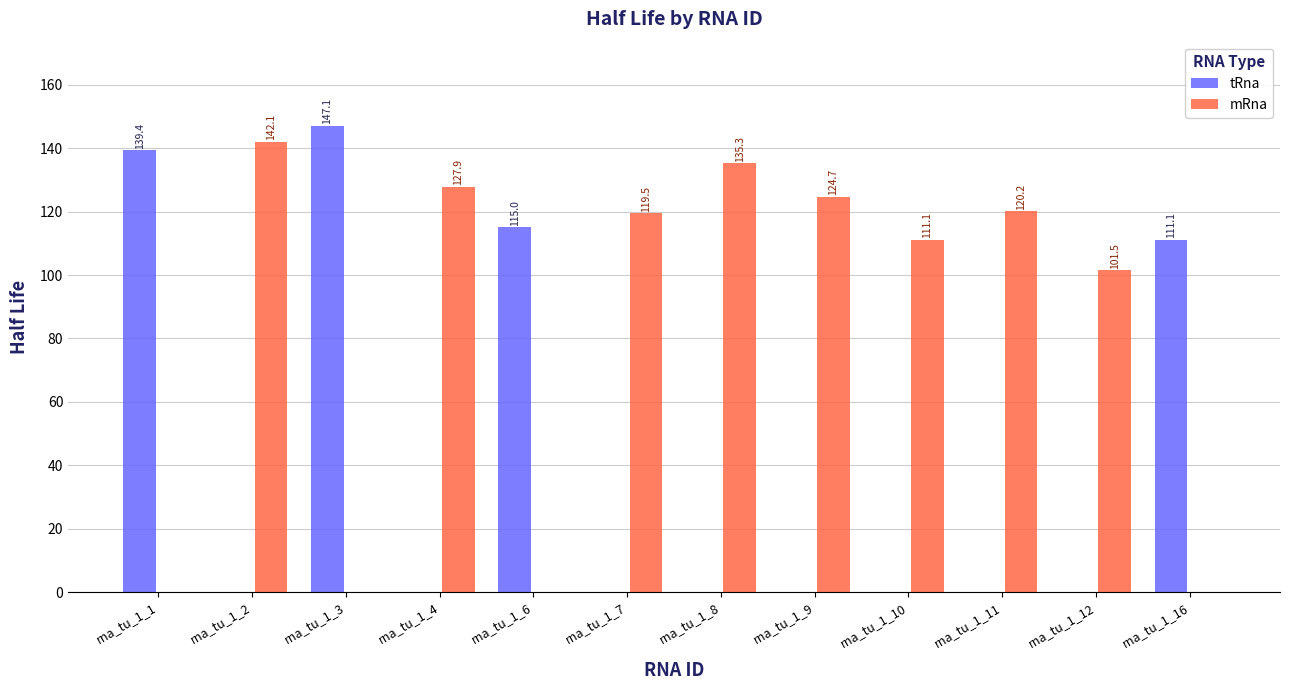

What is the approximate value of tRna at rna_tu_1_1?

139.4